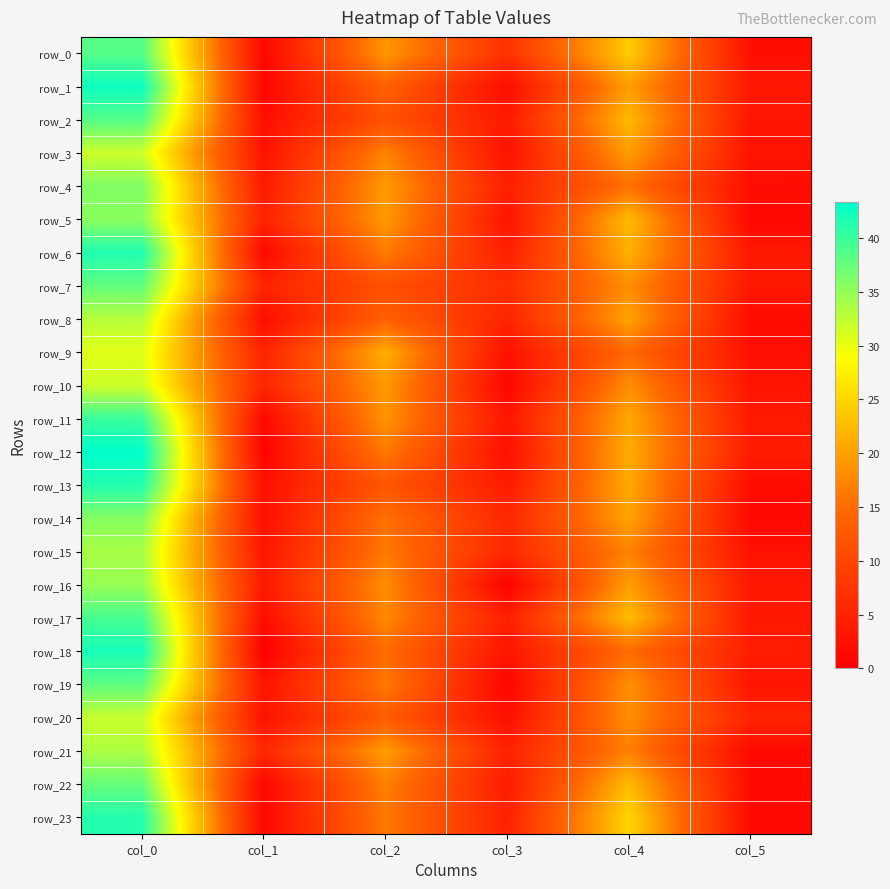

What is the maximum value shown in the chart?

43.3